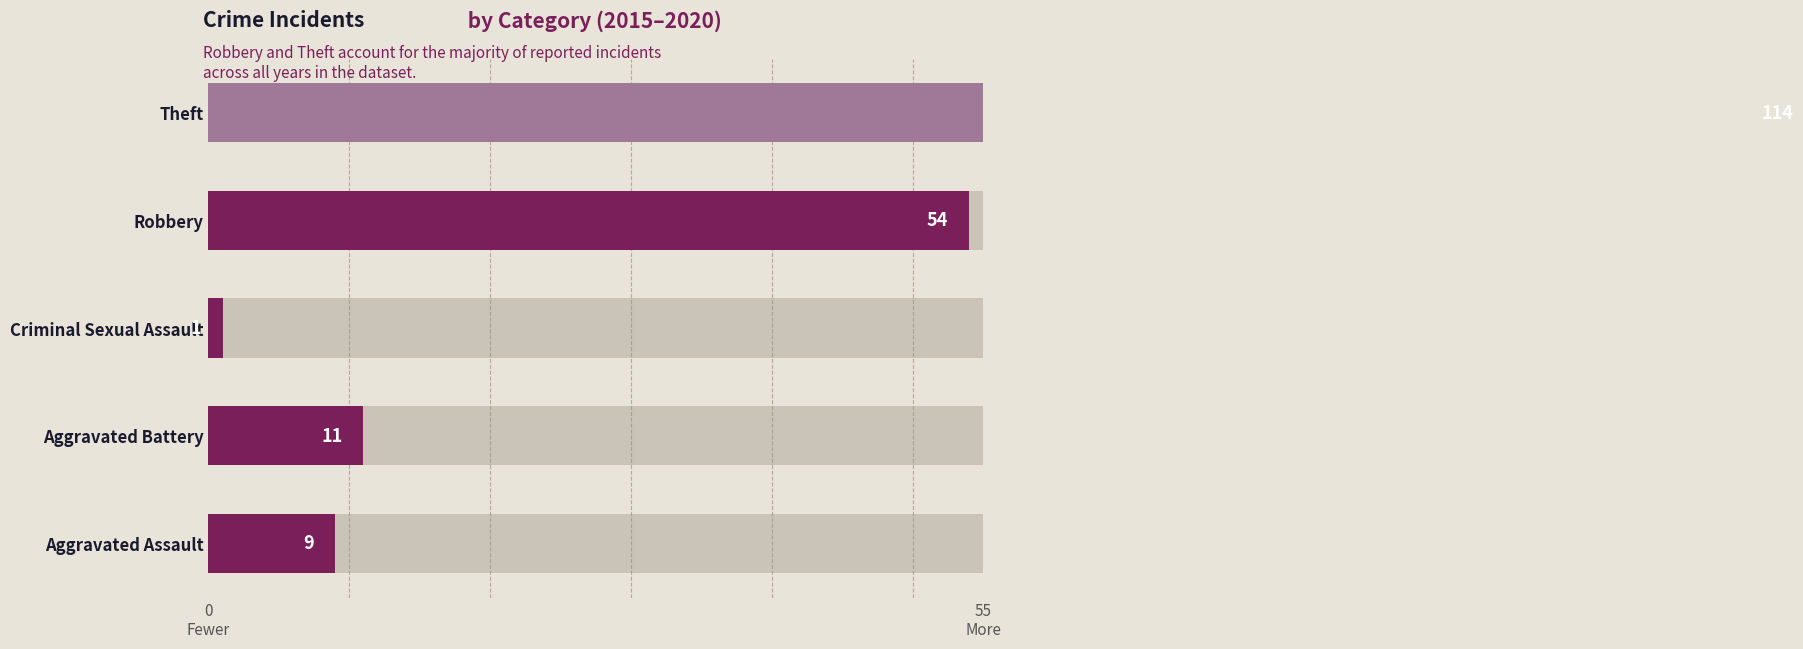

How many series are shown in this chart?

1